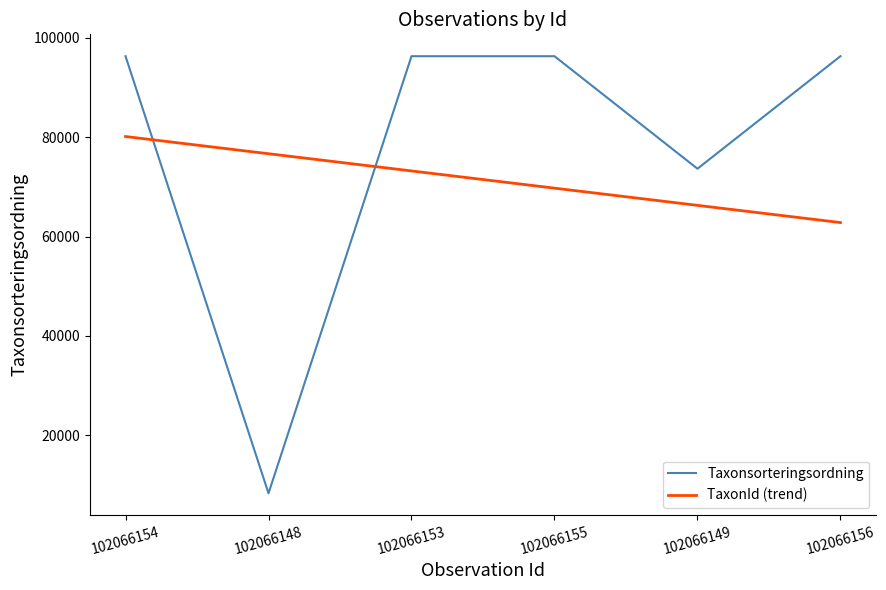

True or false: Taxonsorteringsordning has a value of 169804.9 at 102066153.

False